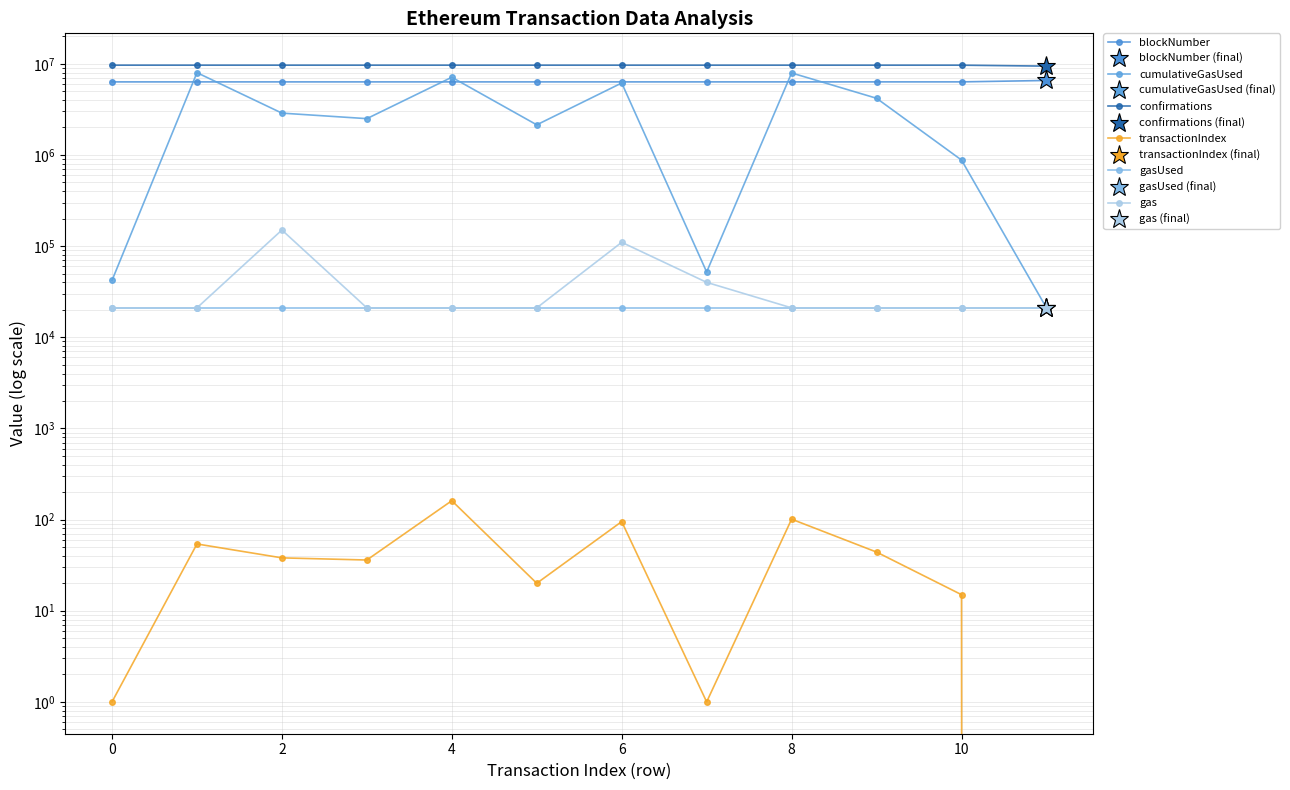

What is the average value of the blockNumber series?

6345502